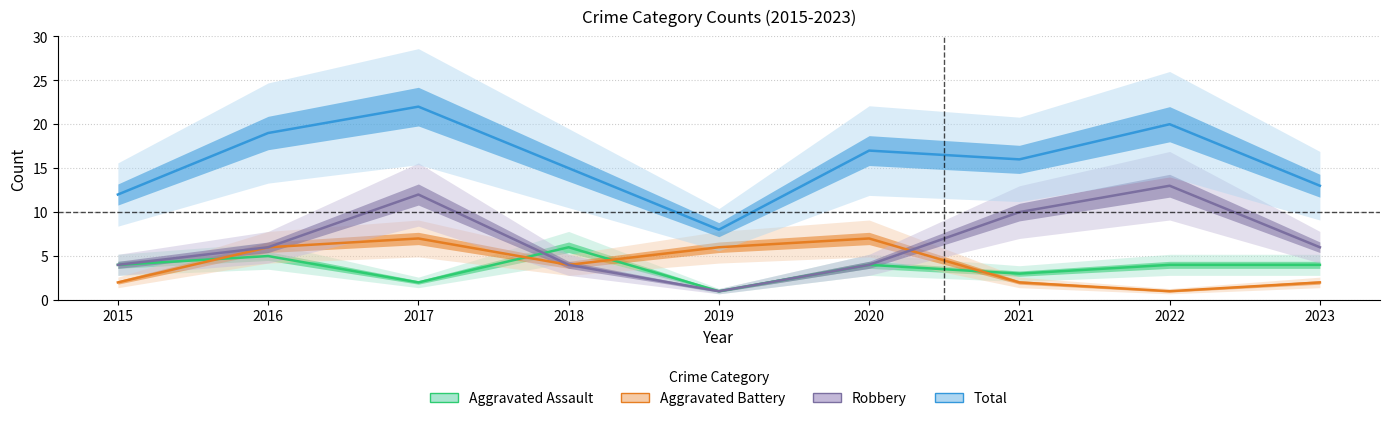

Count the Robbery values in the range 4 to 10.

6